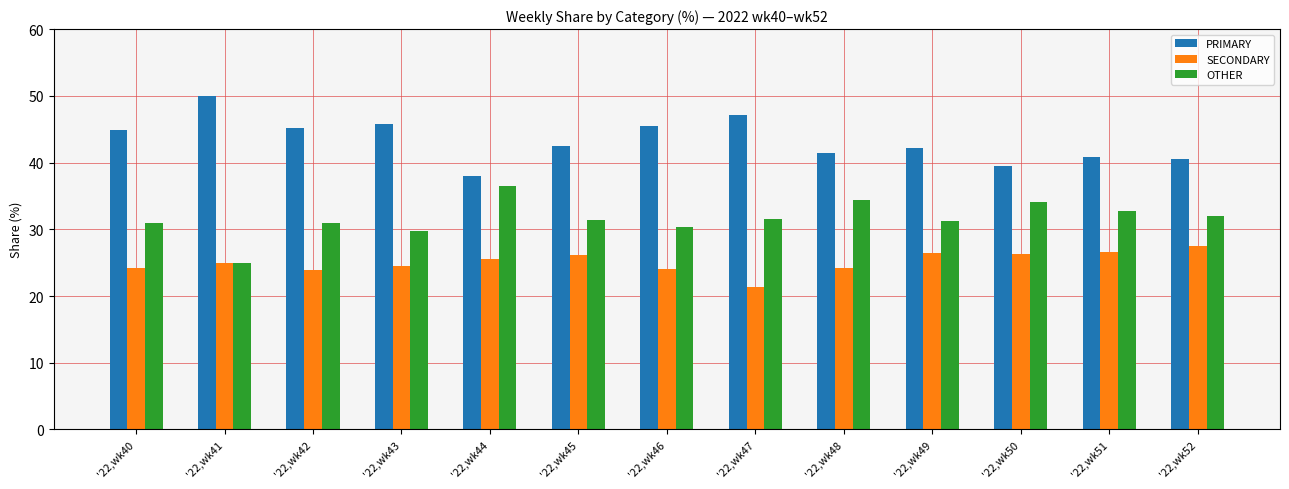

What is the value of the SECONDARY bar at the 4th from the left?

24.5